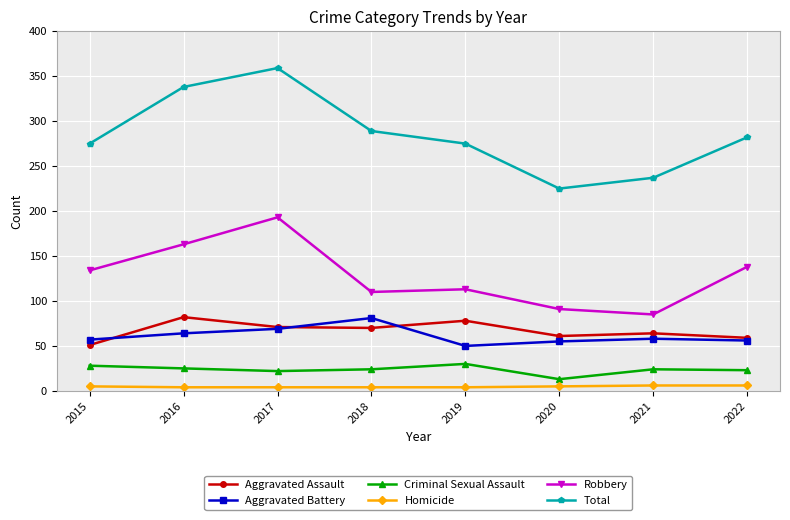

The Total series shows 282 at 2022. True or false?

True